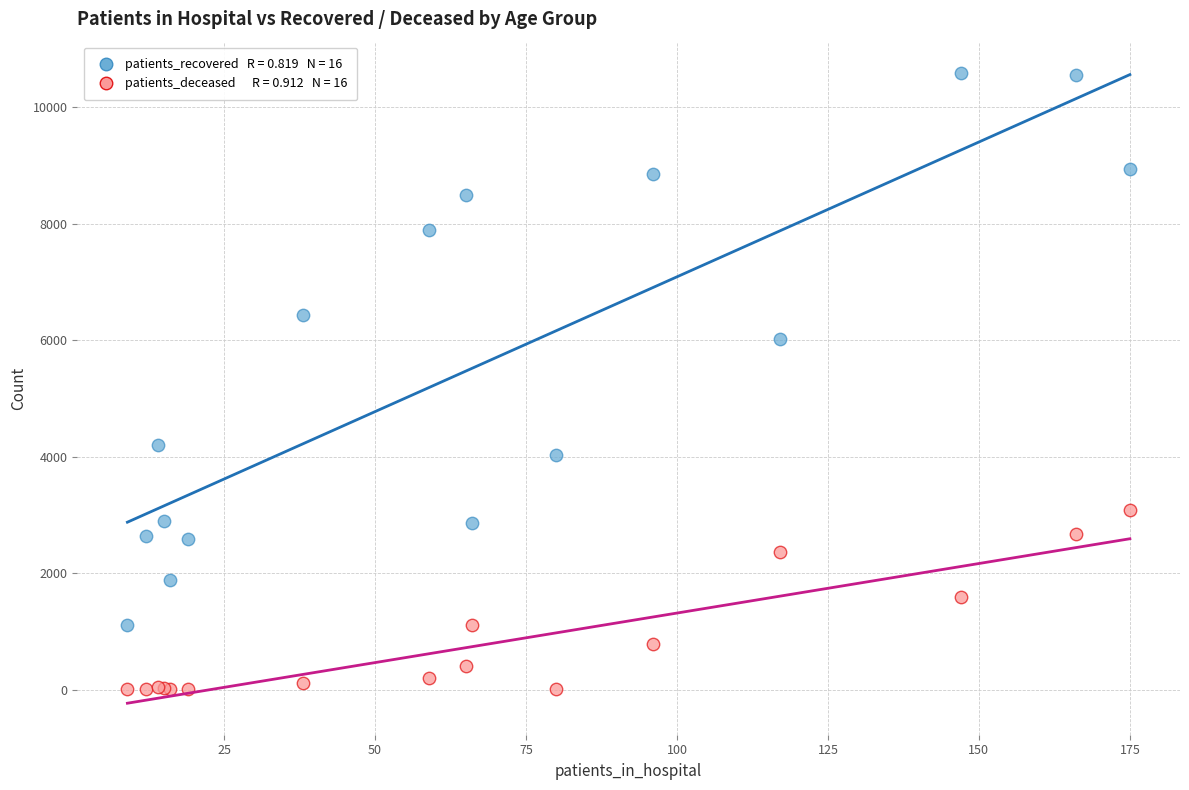

Across all series, what Y value is closest to 5294?

6023